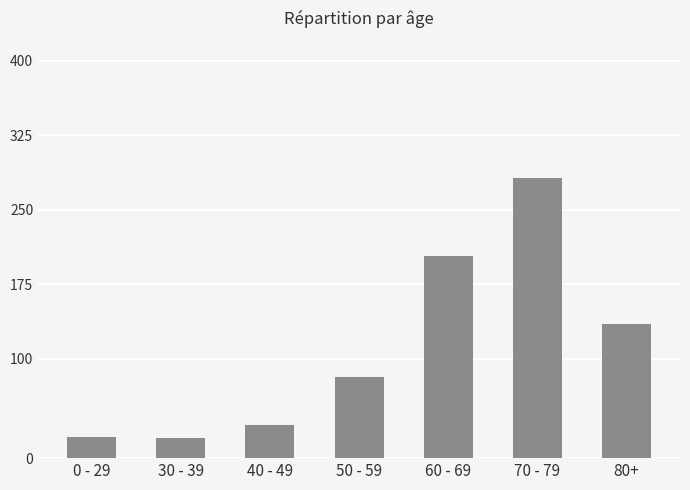

What is the sum of all values?

776